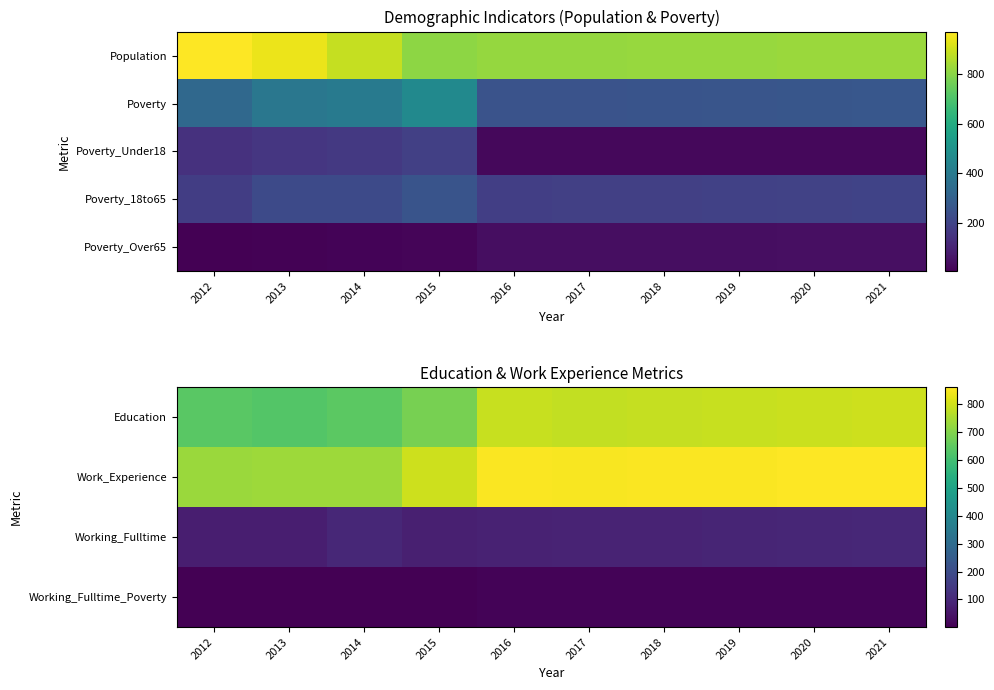

At which category is the sum across all series the highest?

2021